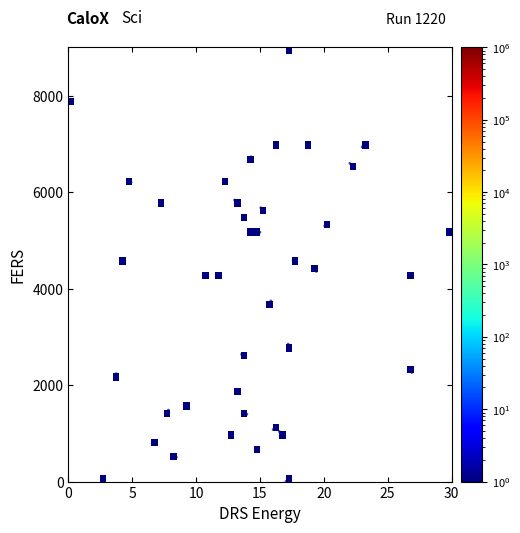

What is the range of Y values (max minus min)?

9000.0